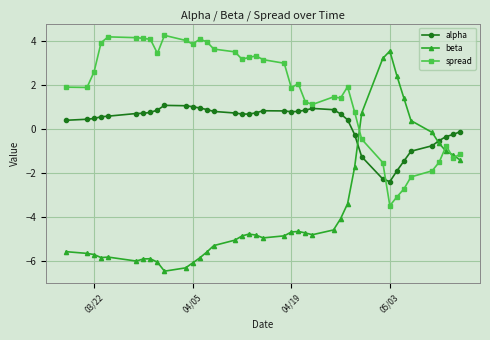

What is the maximum value shown in the chart?

4.2